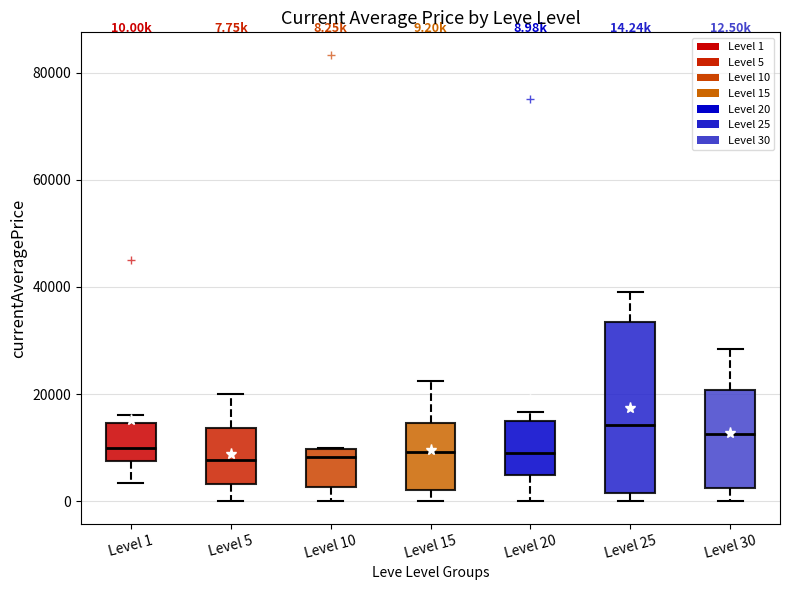

Comparing the boxes themselves (not the whiskers), which one is the tallest?

Level 25